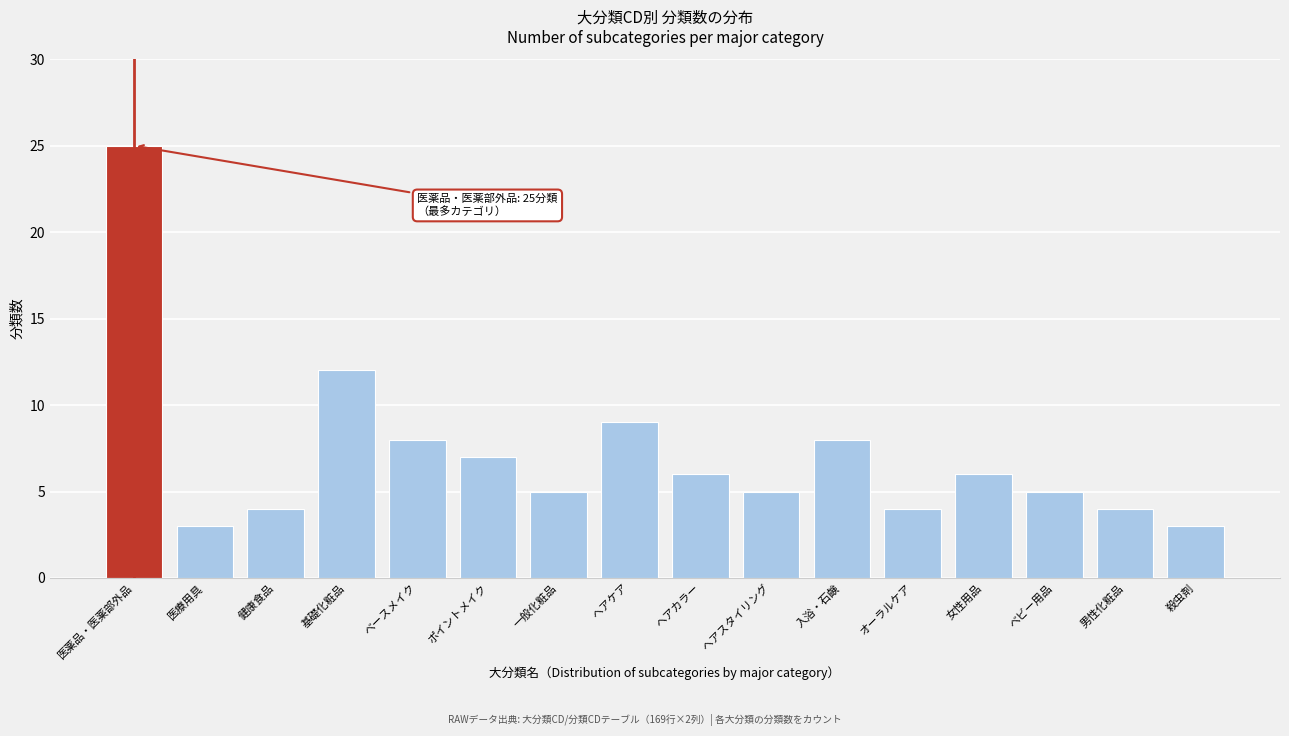

Reading right to left, what are all the values shown in this chart?

3	4	5	6	4	8	5	6	9	5	7	8	12	4	3	25